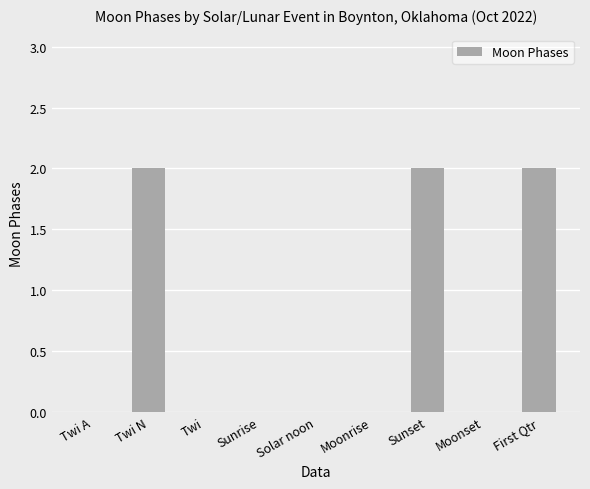

What is the sum of all values?

6